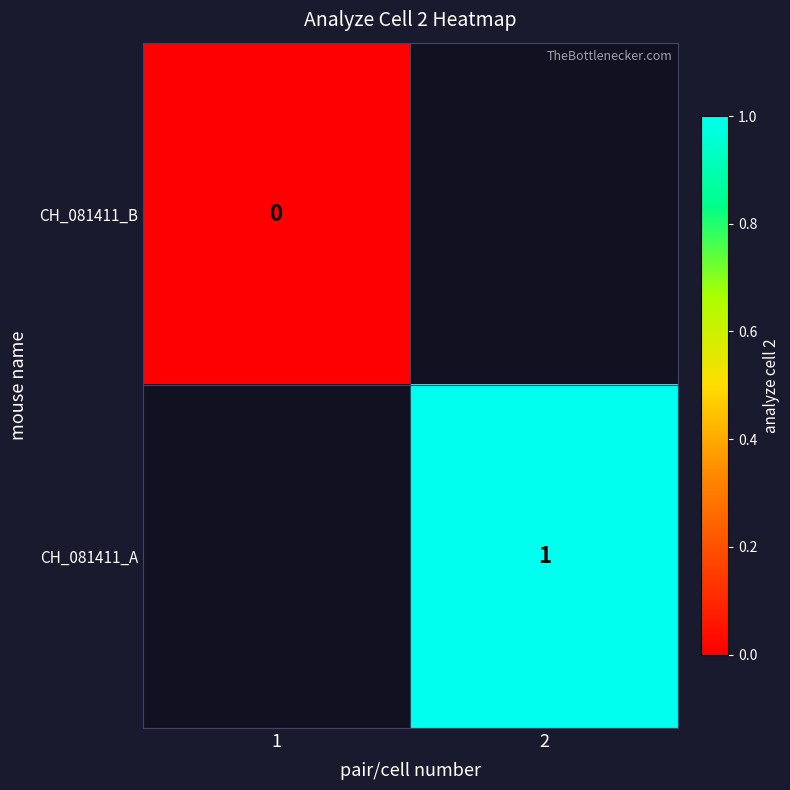

The CH_081411_A series shows 1 at 2. True or false?

True